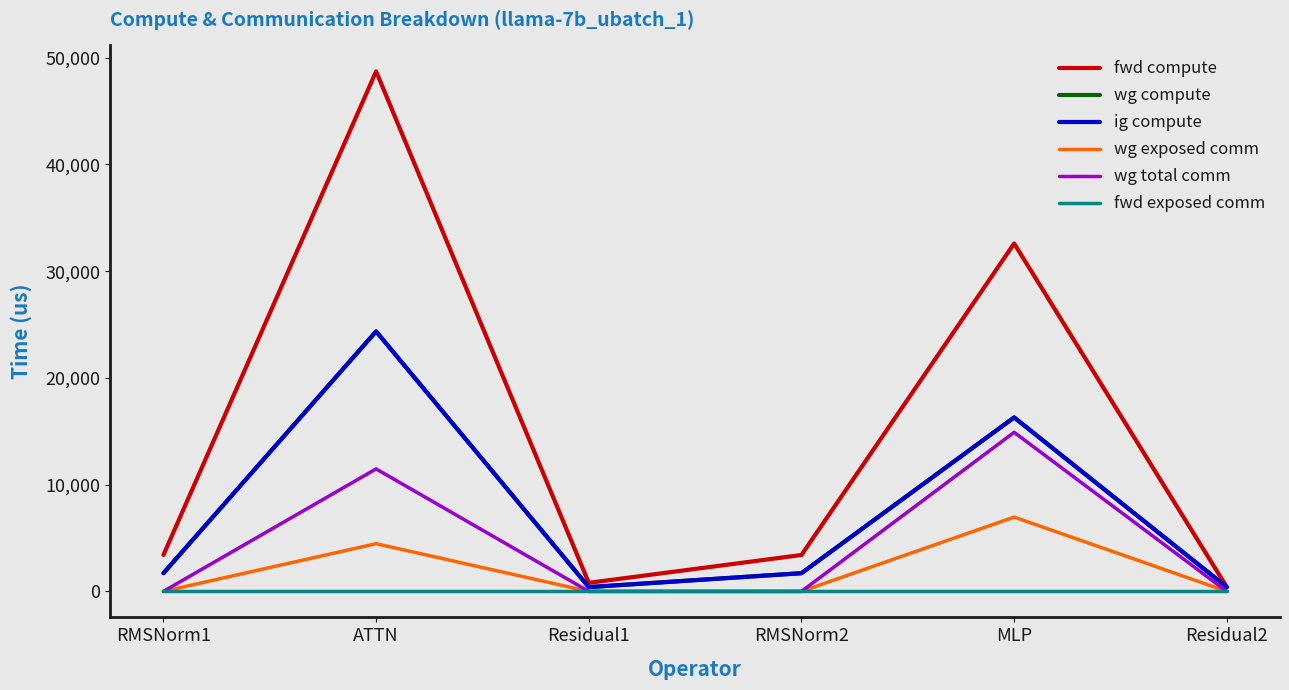

How many lines are shown in the chart?

6